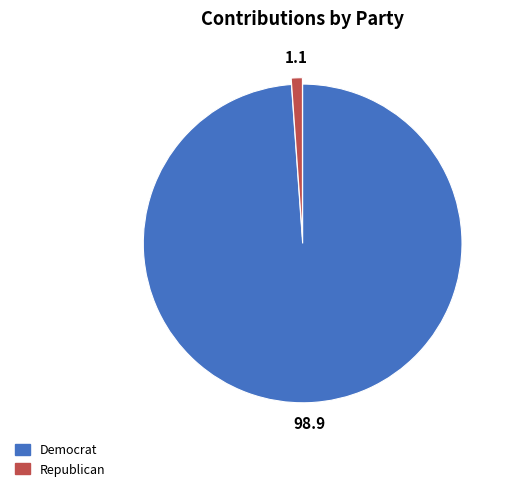

Do Democrat and Republican together represent more than half of the pie?

Yes